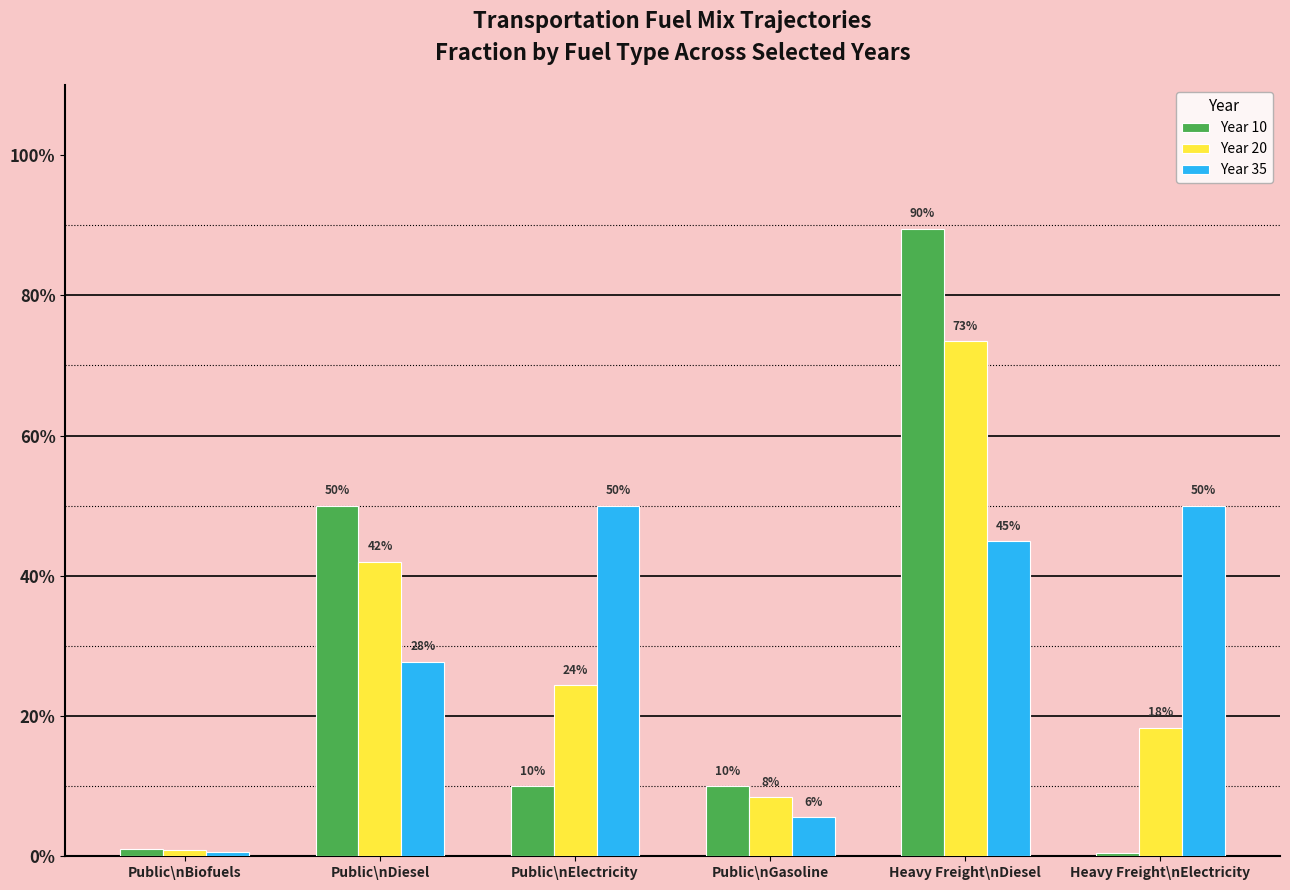

Reading left to right, extract all data points from this chart.

Year 10: Public\nBiofuels=0.0	Public\nDiesel=0.5	Public\nElectricity=0.1	Public\nGasoline=0.1	Heavy Freight\nDiesel=0.9	Heavy Freight\nElectricity=0.0
Year 20: Public\nBiofuels=0.0	Public\nDiesel=0.4	Public\nElectricity=0.2	Public\nGasoline=0.1	Heavy Freight\nDiesel=0.7	Heavy Freight\nElectricity=0.2
Year 35: Public\nBiofuels=0.0	Public\nDiesel=0.3	Public\nElectricity=0.5	Public\nGasoline=0.1	Heavy Freight\nDiesel=0.4	Heavy Freight\nElectricity=0.5